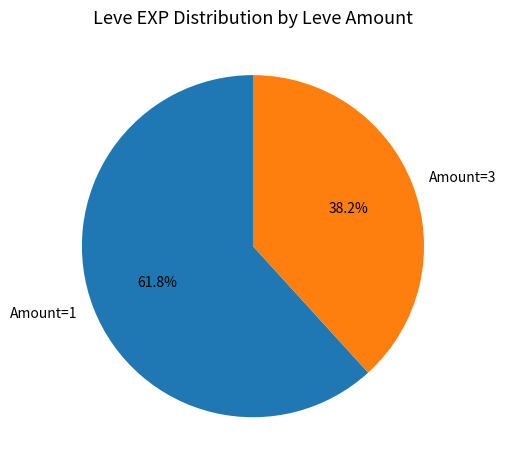

Which slice is the largest?

Amount=1